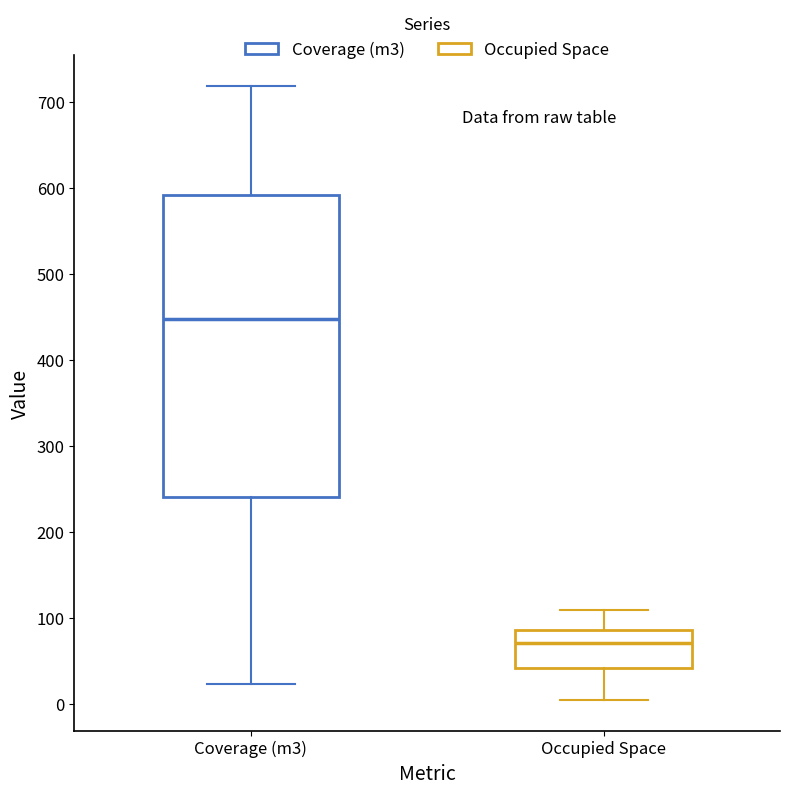

Which box has the highest median line?

Coverage (m3)